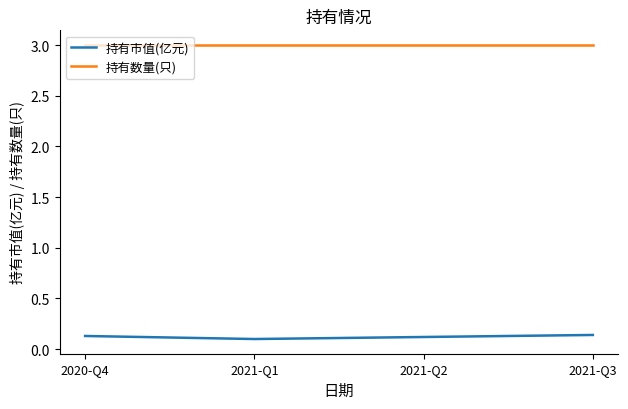

Does the chart display data point markers on the line(s)?

No